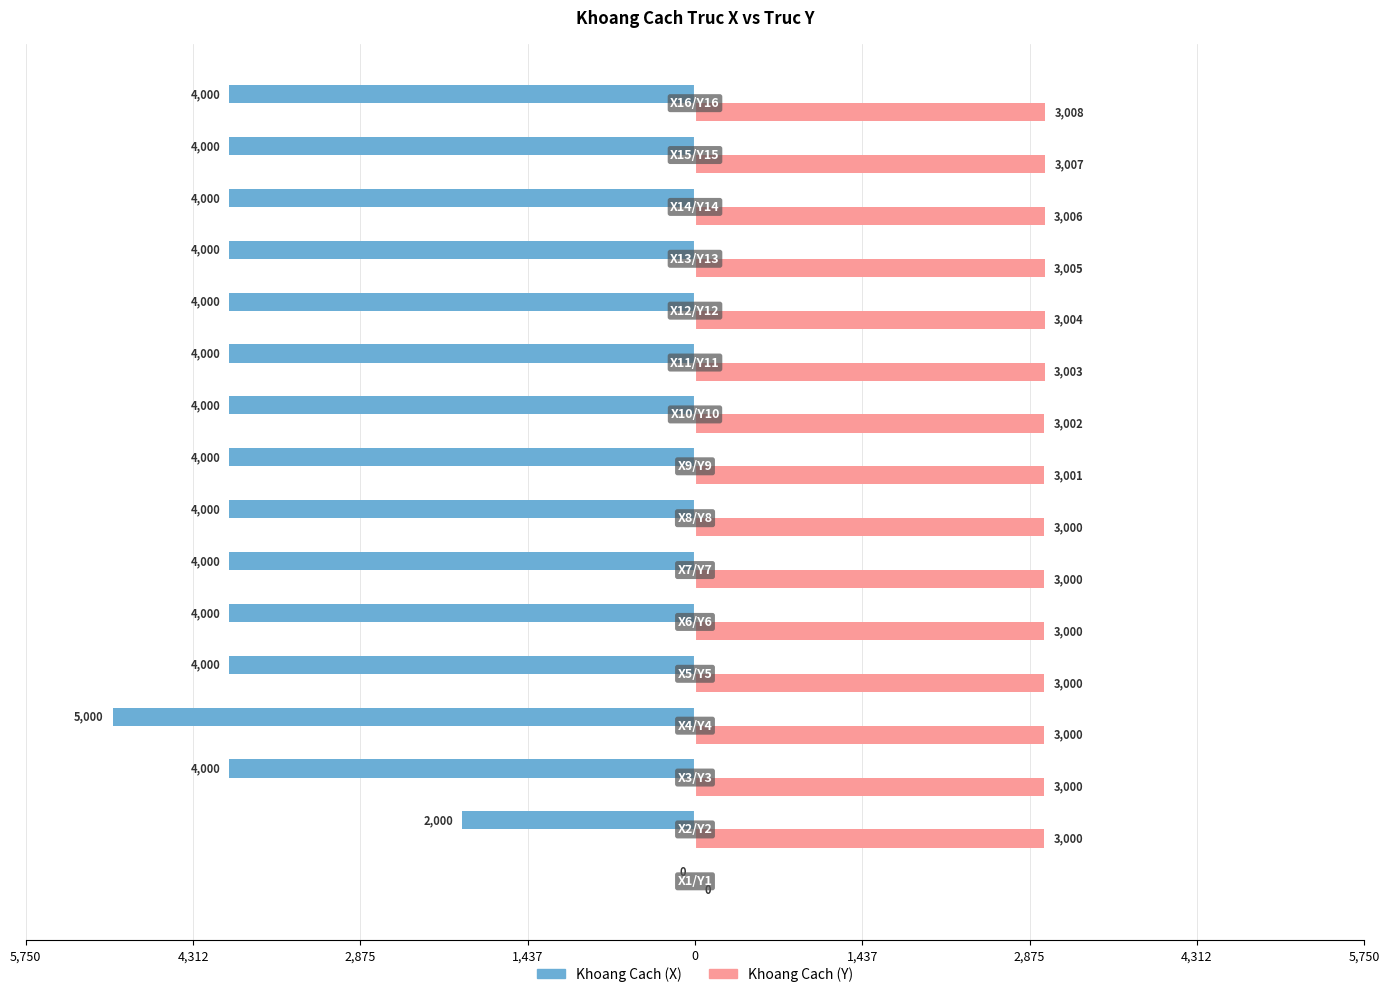

What are all the series names shown in the legend?

Khoang Cach (X), Khoang Cach (Y)